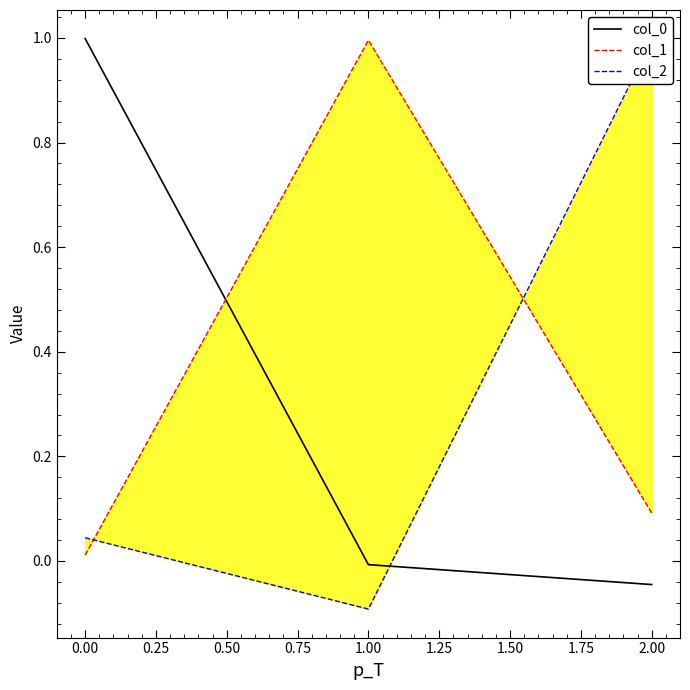

Does the chart have visible grid lines?

No